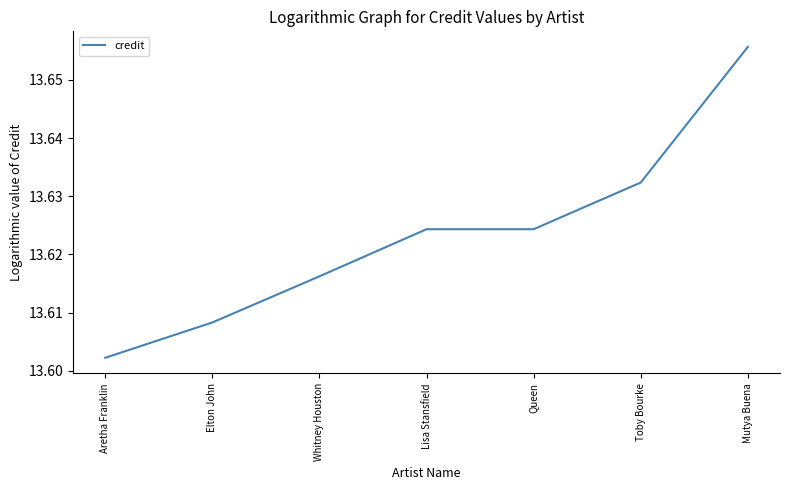

The chart shows a value of 21.3 at Mutya Buena. True or false?

False